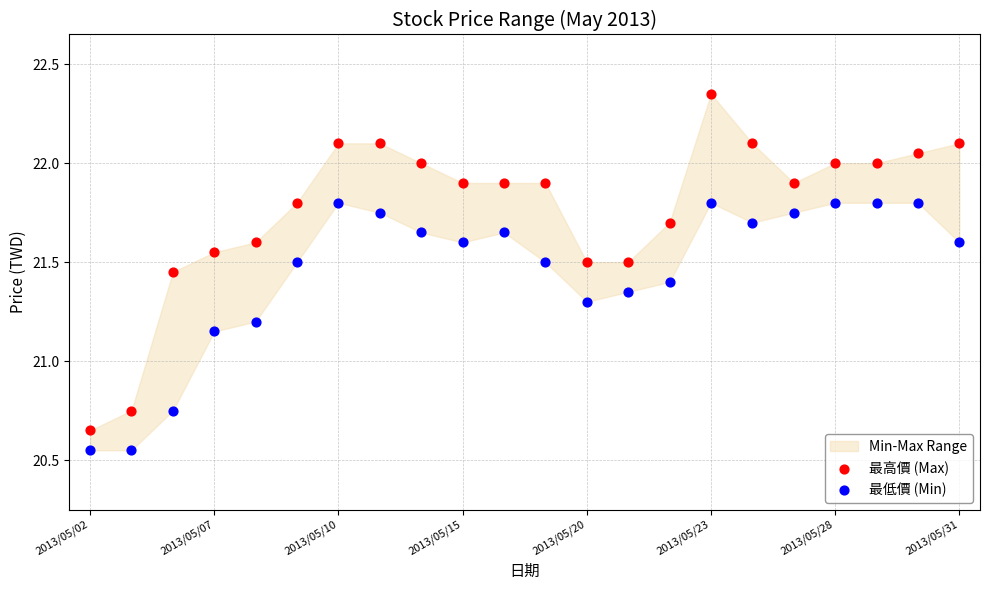

Which series contains the highest Y value?

最高價 (Max)